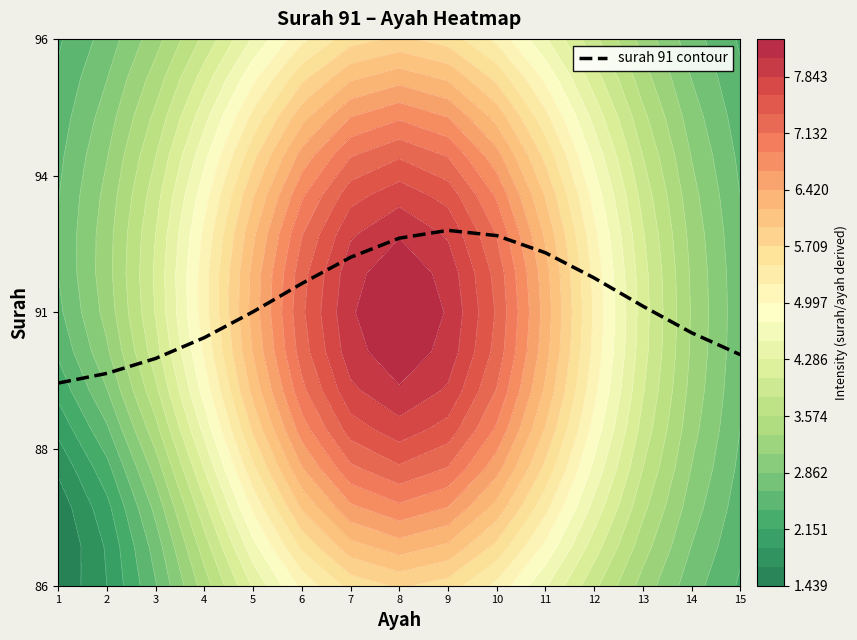

Count the number of values greater than 91.

9